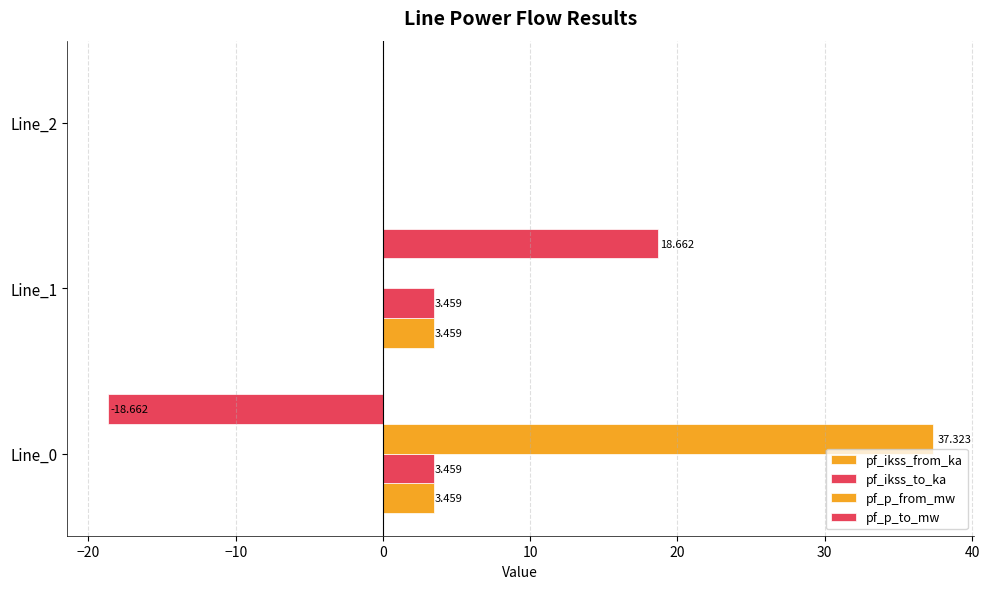

Reading left to right, list all the values displayed in this chart.

pf_ikss_from_ka: 3.5	3.5	0.0
pf_ikss_to_ka: 3.5	3.5	0.0
pf_p_from_mw: 37.3	-0.0	0.0
pf_p_to_mw: -18.7	18.7	0.0